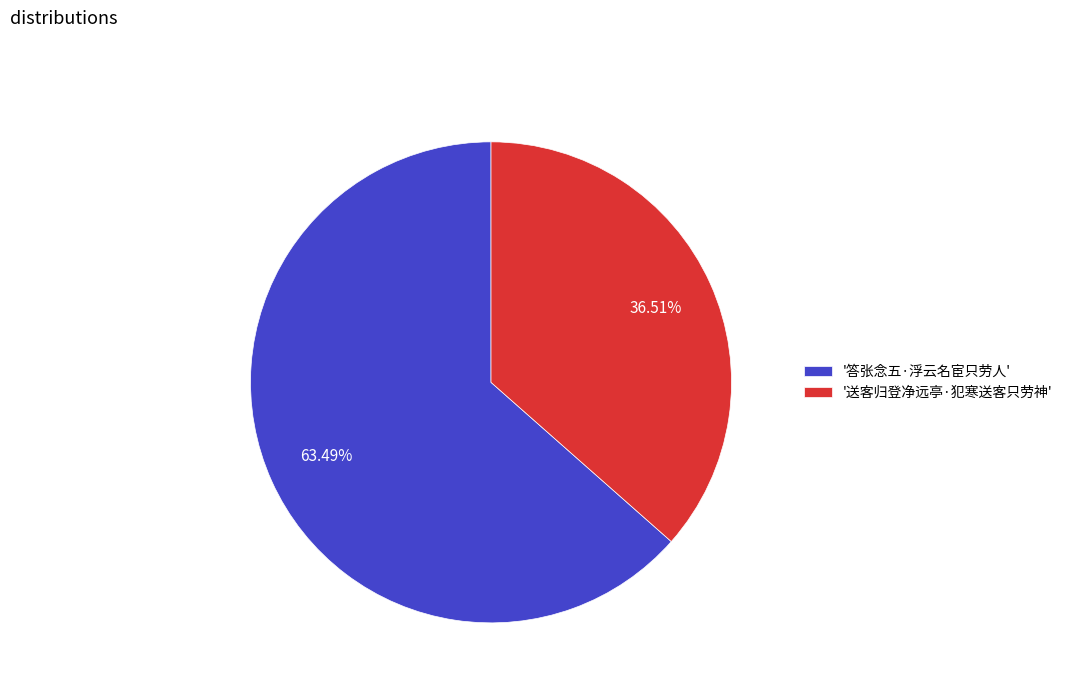

Does any single category account for the majority?

Yes